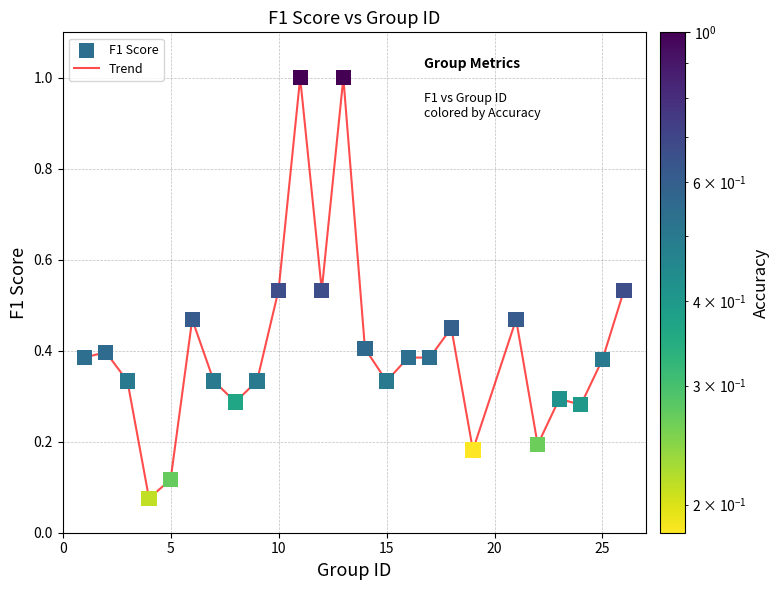

What is the difference between the maximum and minimum values?

0.9